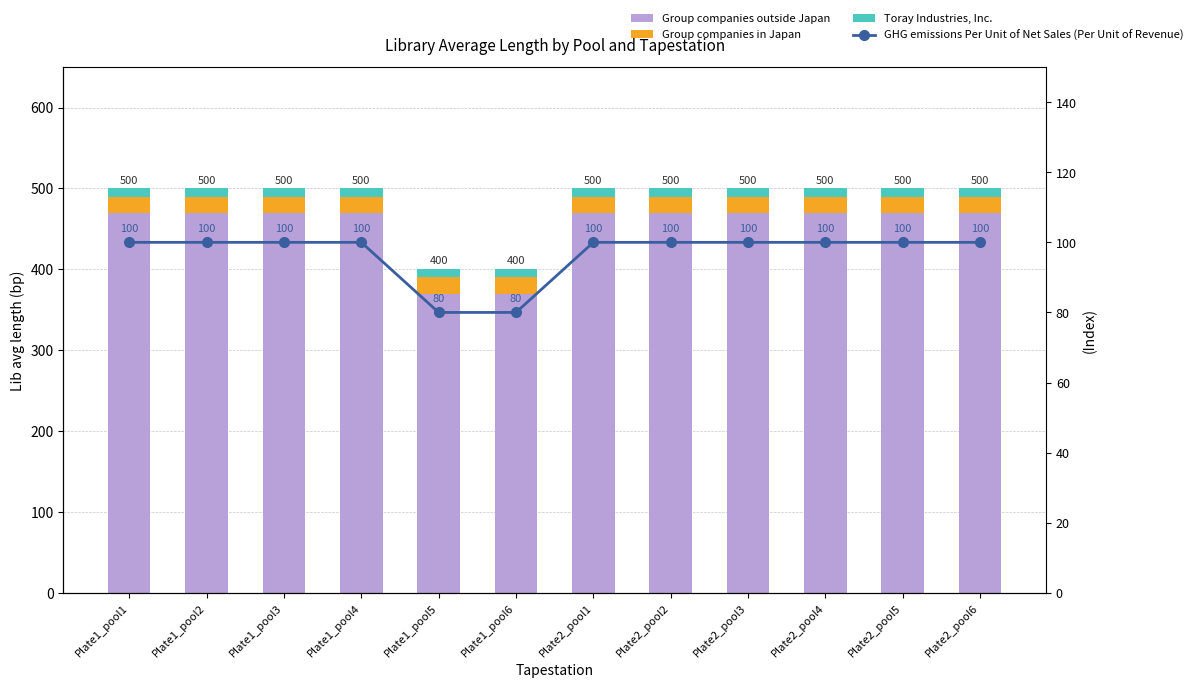

What is the label of the 10th bar from the right?

Plate1_pool3